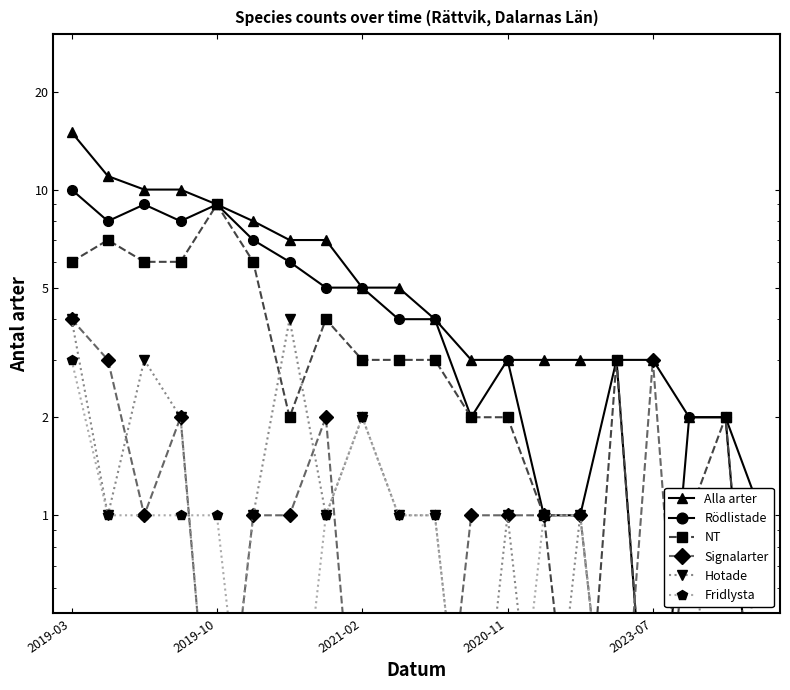

True or false: Hotade has a value of 0.5 at 2020-11.

False